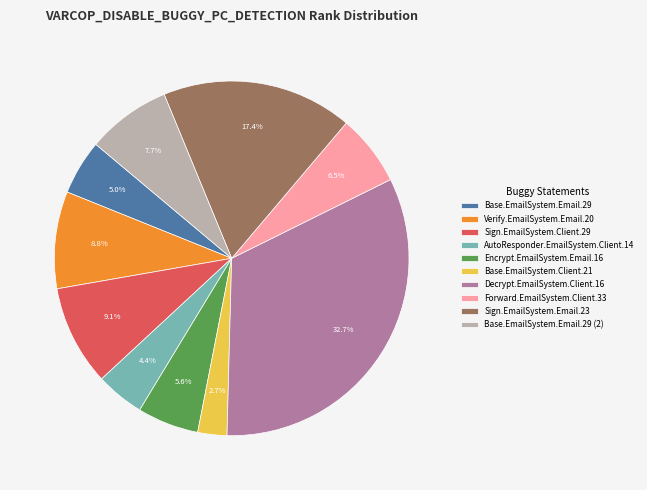

What portion of the pie excludes Encrypt.EmailSystem.Email.16?

94.4%